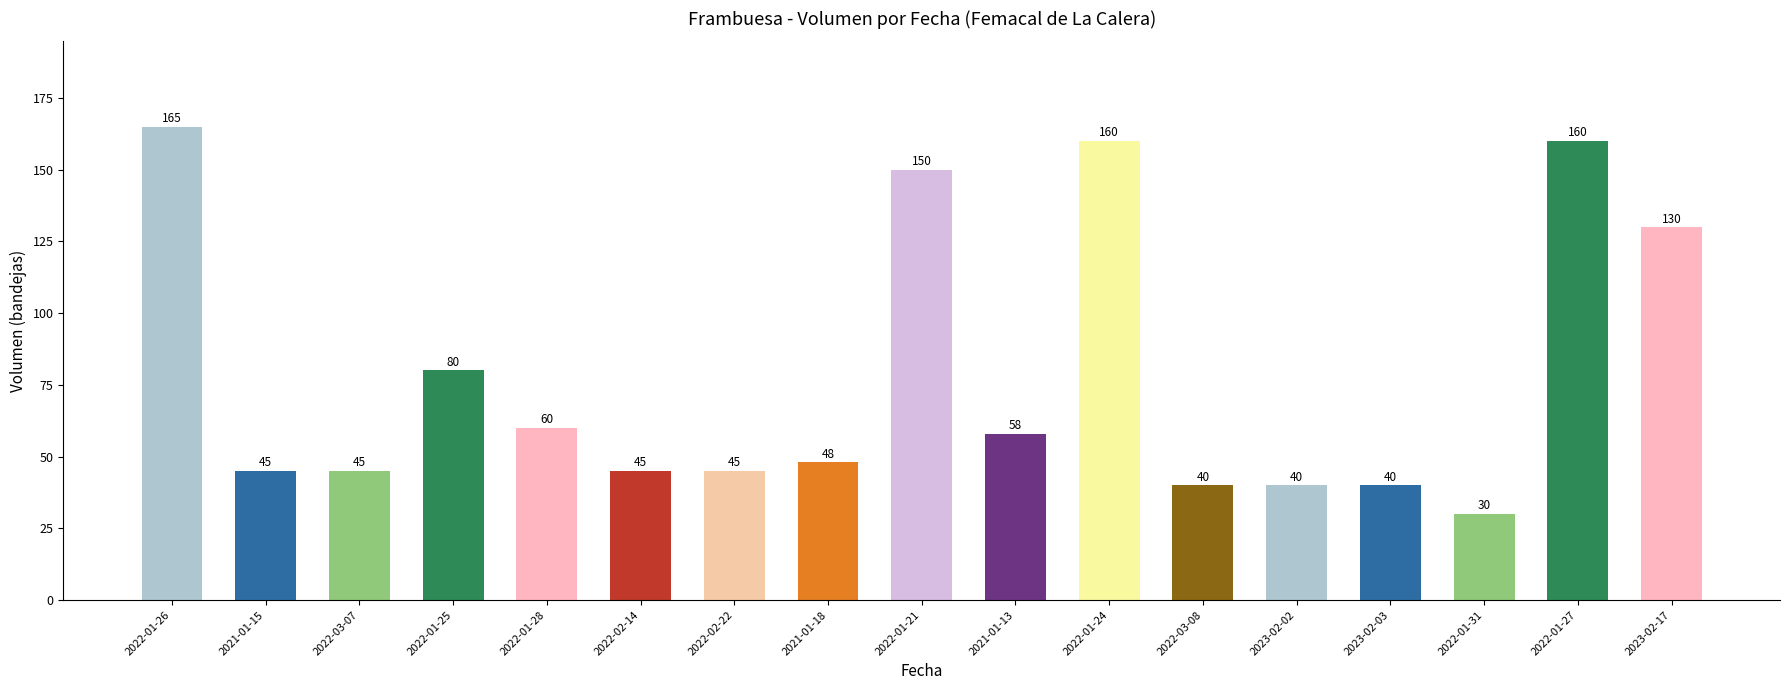

At which category does the chart reach its minimum across all series?

2022-01-31